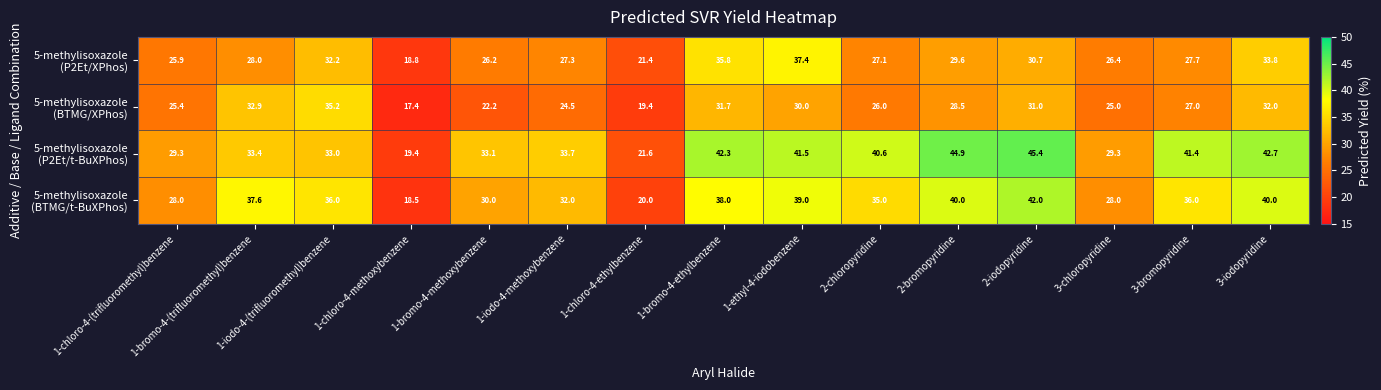

What is the minimum value shown in the chart?

17.4